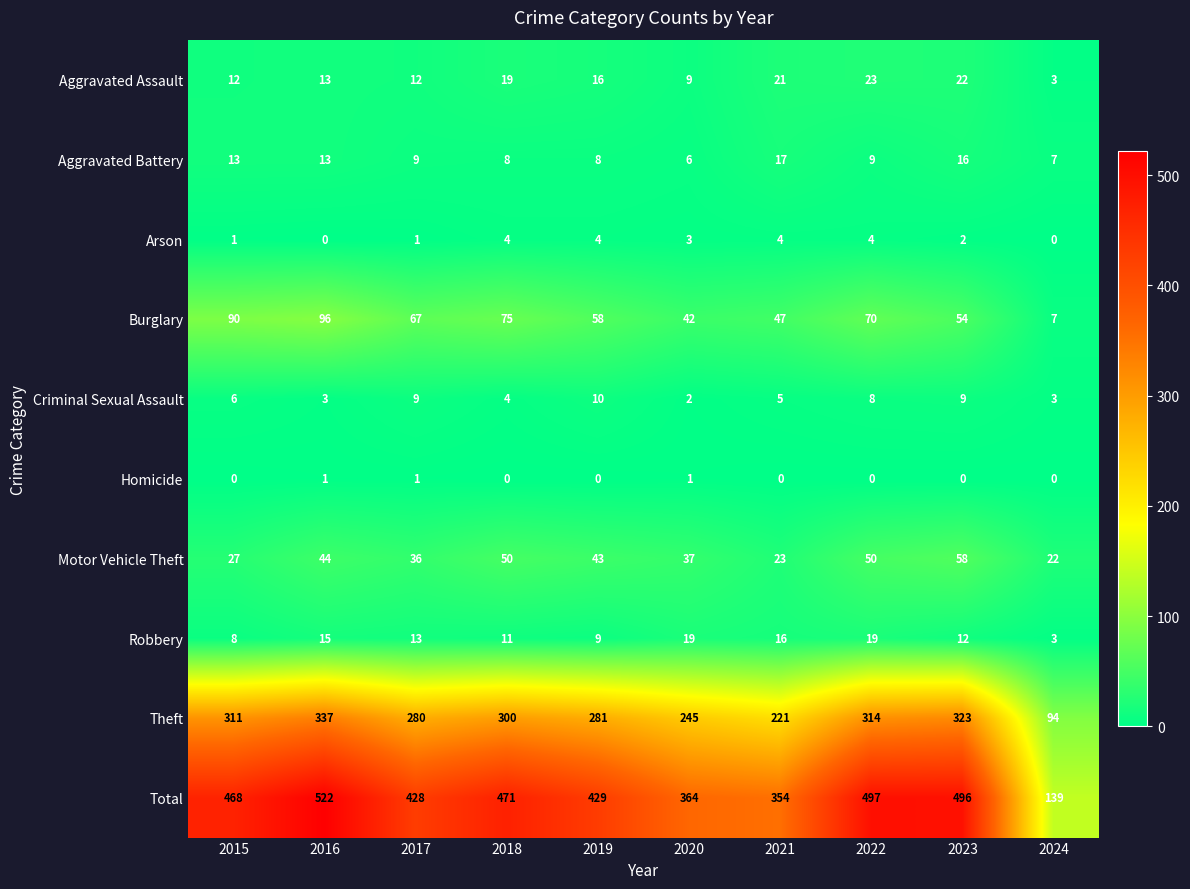

What is the approximate value of Arson at 2020?

3